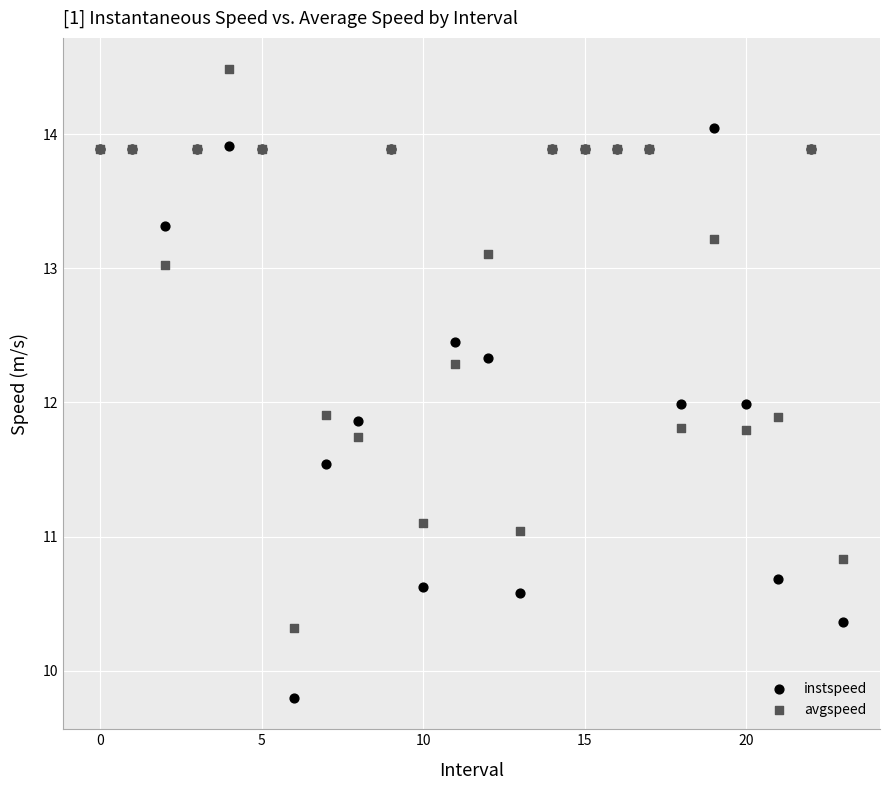

Which series reaches the minimum Y coordinate?

instspeed